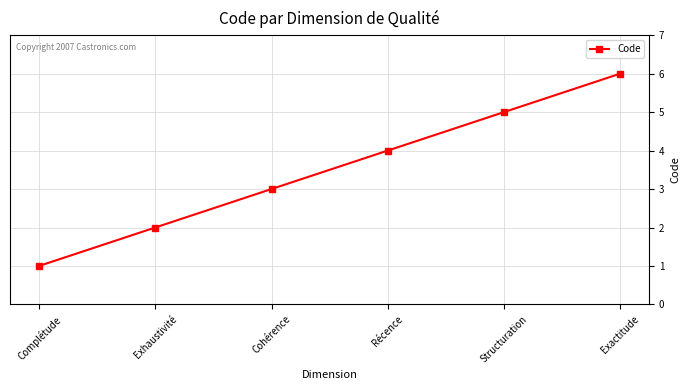

What is the minimum value shown in the chart?

1